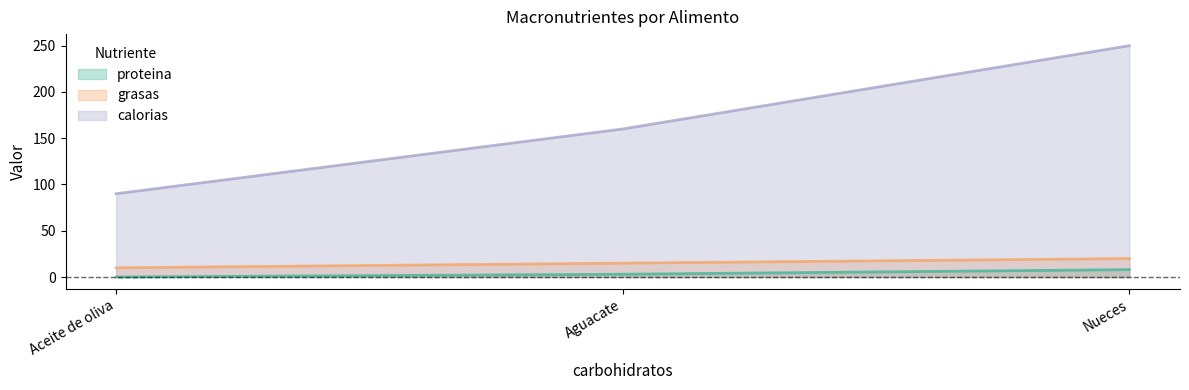

List the labels in order of proteina value, largest first.

Nueces, Aguacate, Aceite de oliva